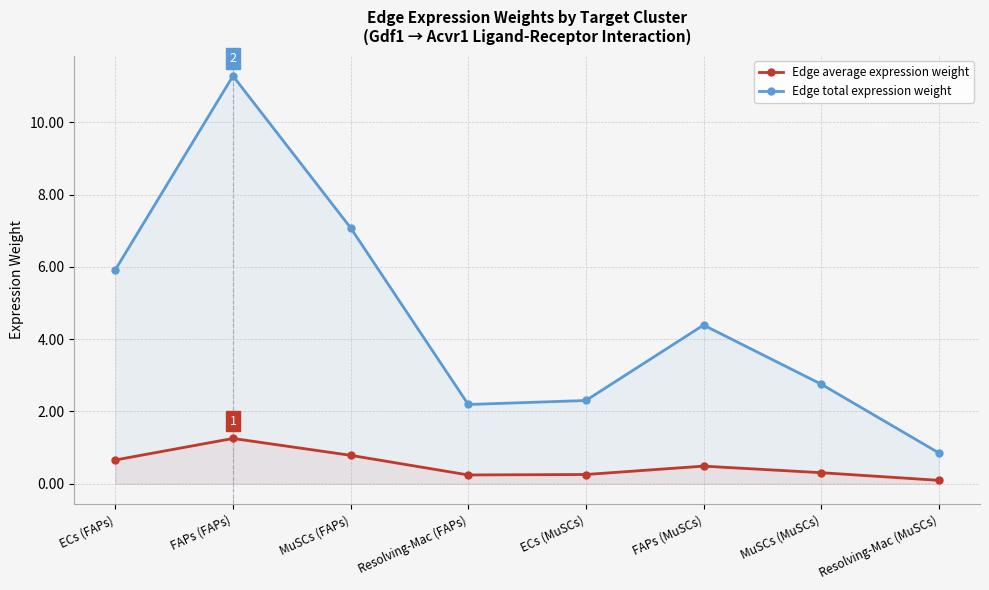

What are all the series names shown in the legend?

Edge average expression weight, Edge total expression weight